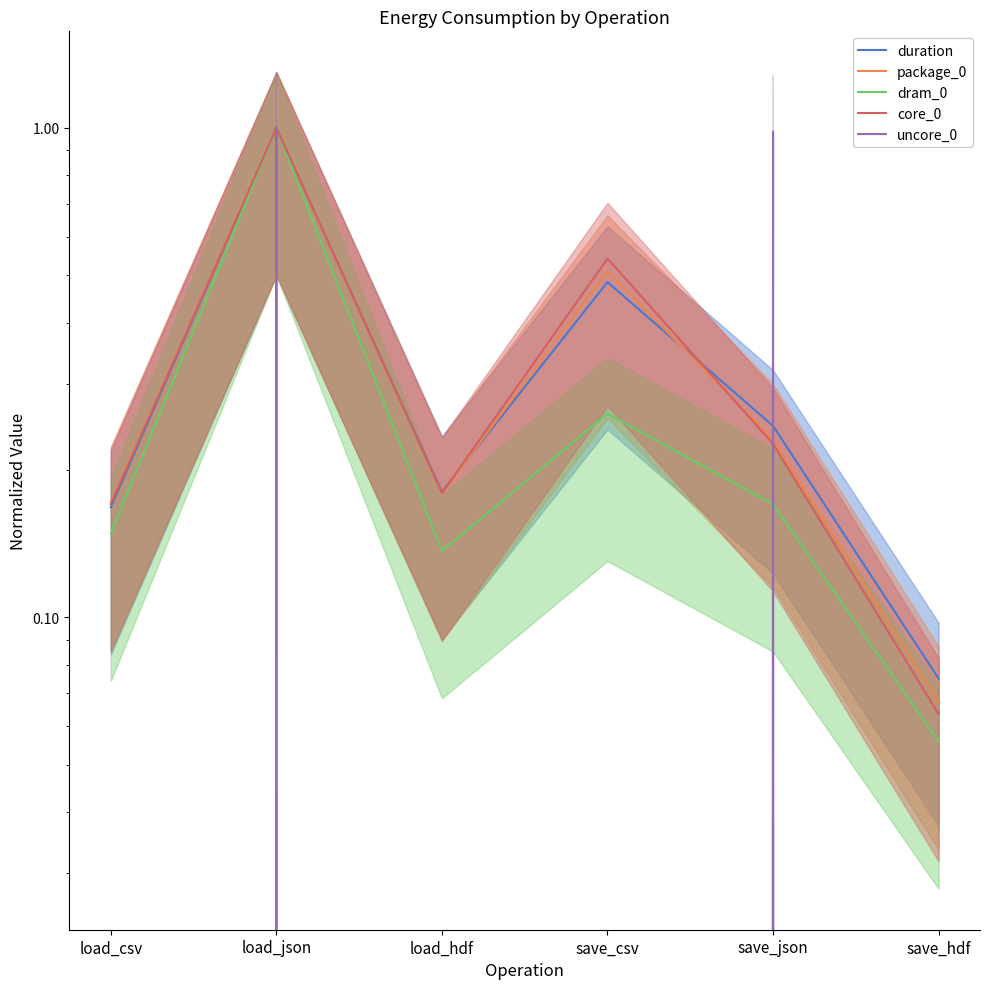

How many lines are shown in the chart?

5